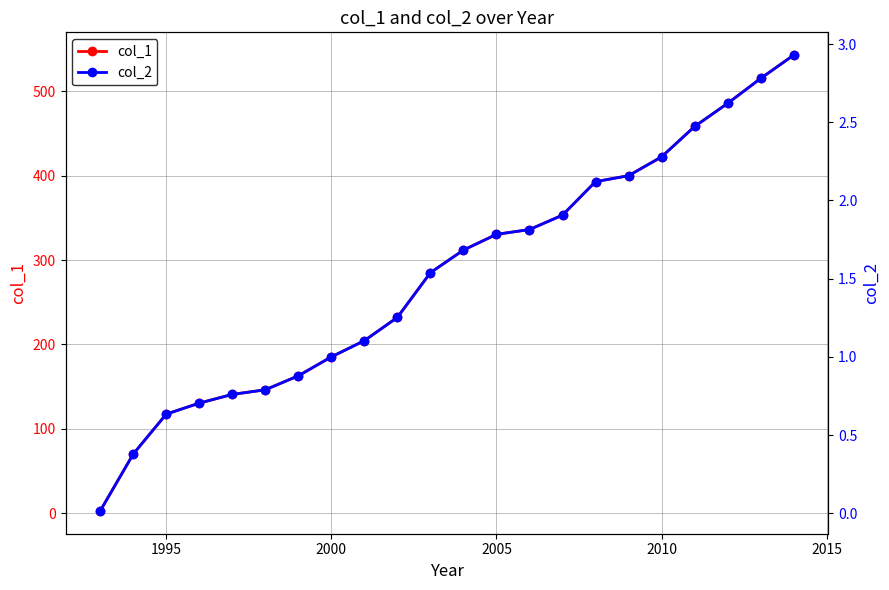

How many values in the col_1 series are below 311?

11